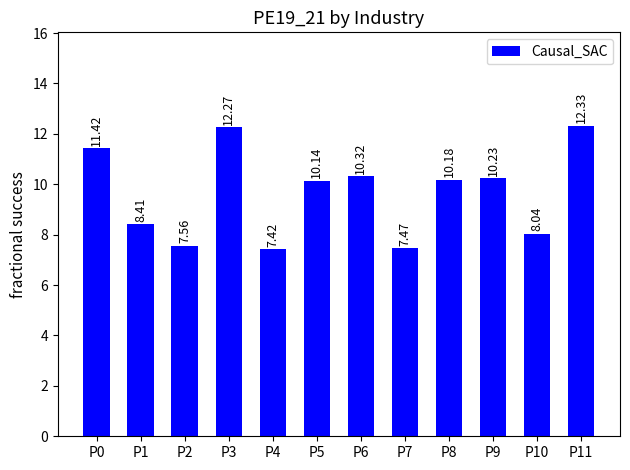

Rank the categories by value from highest to lowest.

P11, P3, P0, P6, P9, P8, P5, P1, P10, P2, P7, P4